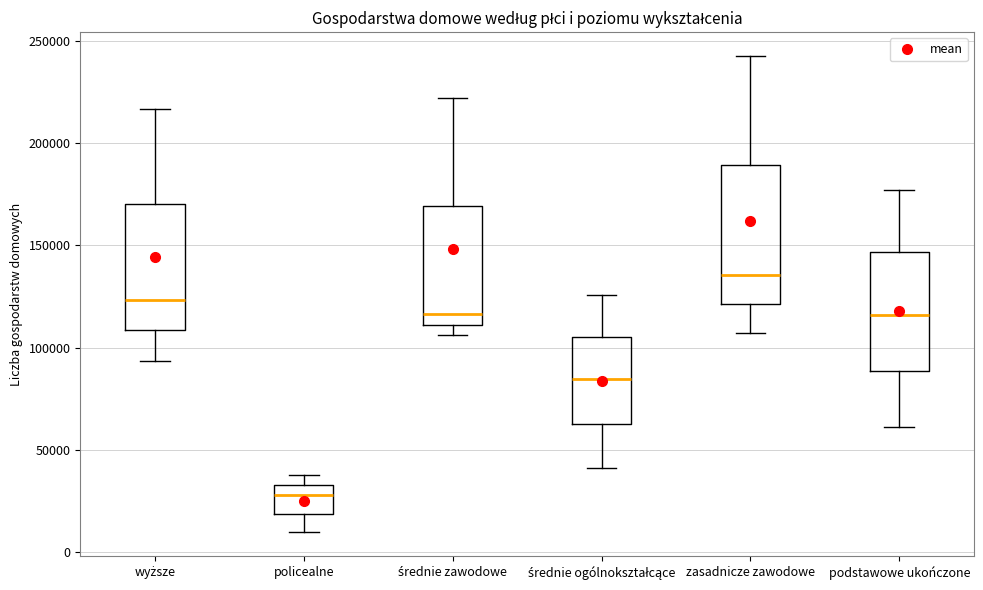

Which box's median line is the highest?

zasadnicze zawodowe